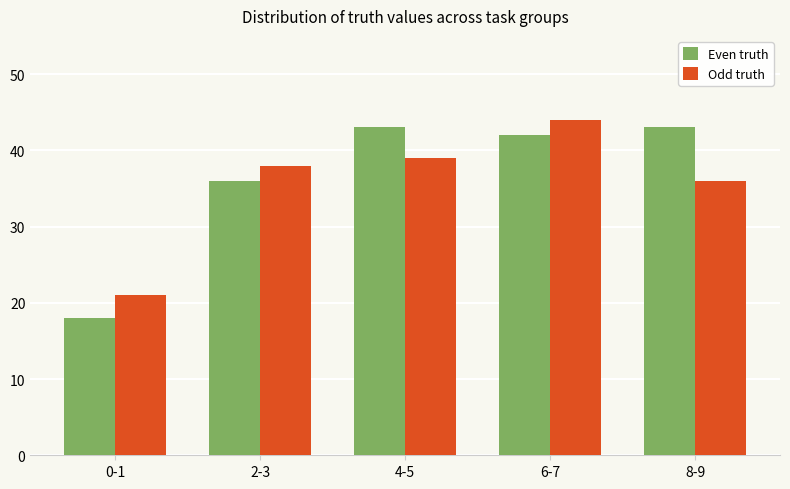

Reading right to left, transcribe all the data shown in this chart.

Even truth: 43	42	43	36	18
Odd truth: 36	44	39	38	21